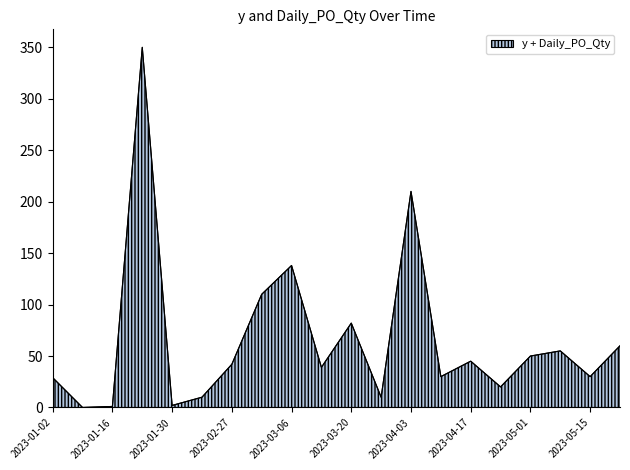

What is the difference between the maximum and minimum values?

350